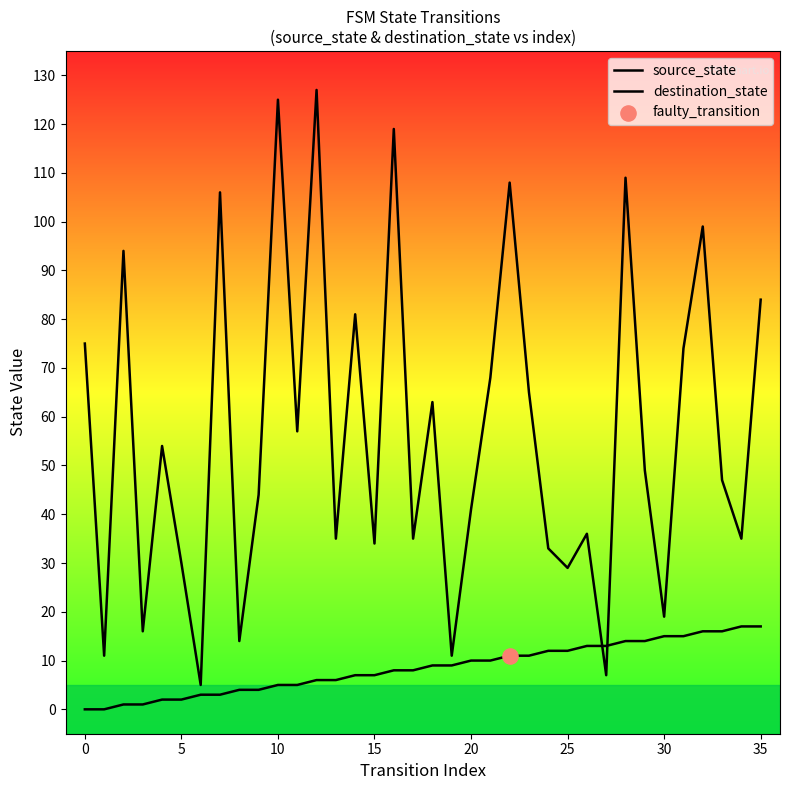

At how many categories does at least one series exceed 33?

26